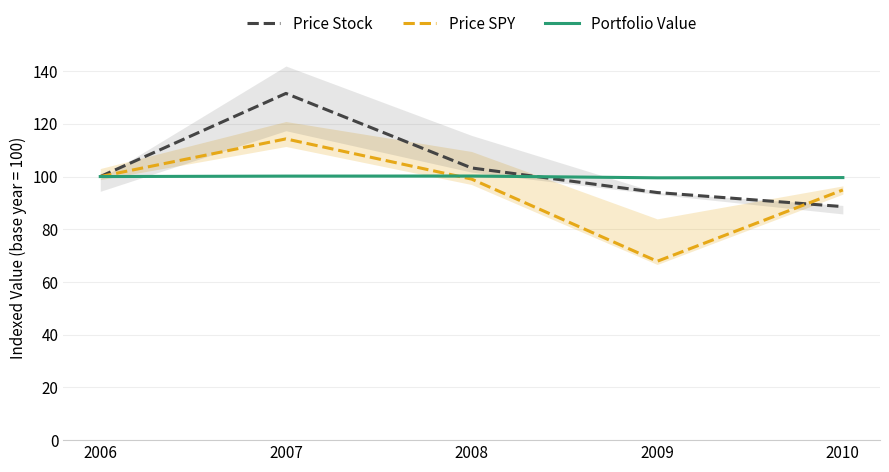

What is the sum of all Price Stock values?

517.4